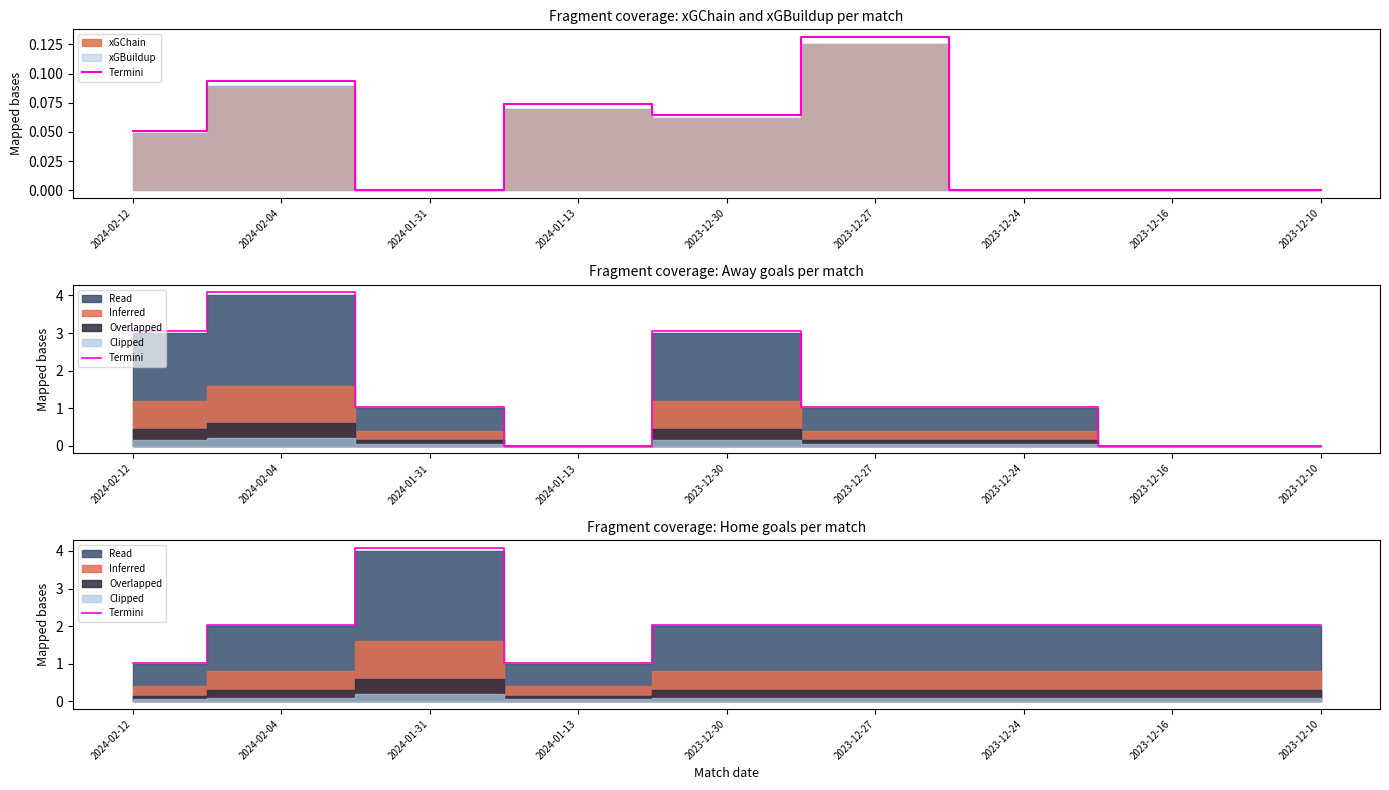

What is the difference between the maximum and minimum values?

3.1